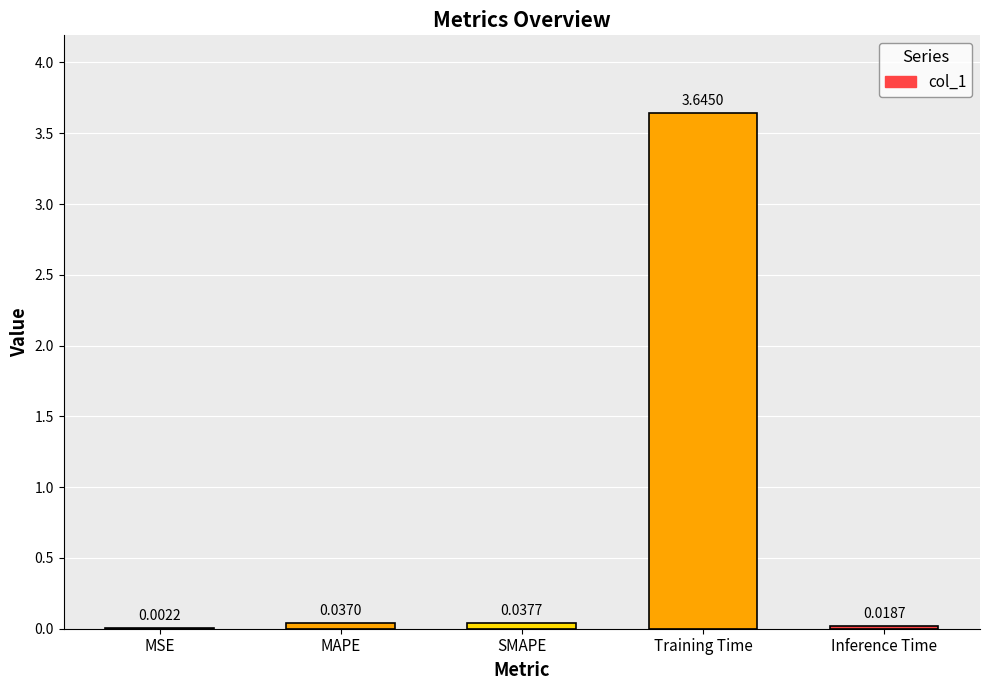

Does the chart contain stacked bars?

No